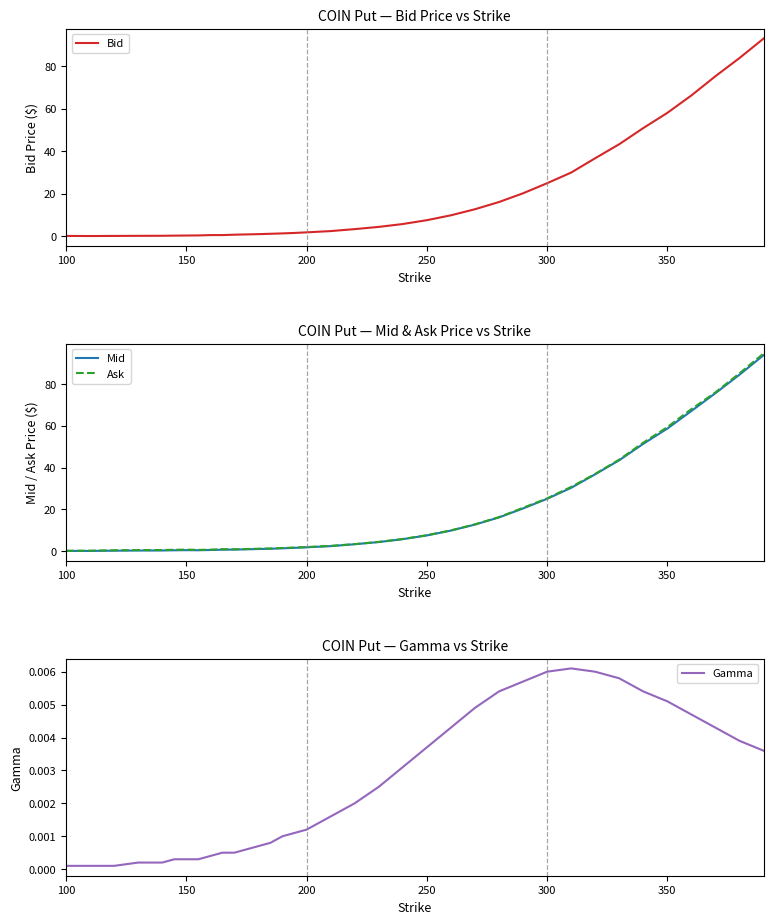

What are all the series names shown in the legend?

Bid, Mid, Ask, Gamma